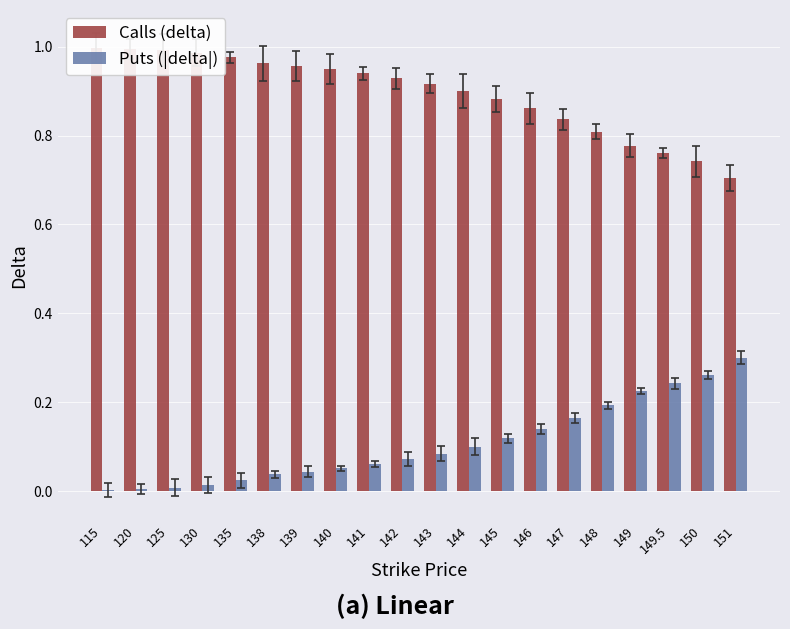

Reading right to left, transcribe all the data shown in this chart.

Calls (delta): 0.7	0.7	0.8	0.8	0.8	0.8	0.9	0.9	0.9	0.9	0.9	0.9	0.9	1.0	1.0	1.0	1.0	1.0	1.0	1.0
Puts (|delta|): 0.3	0.3	0.2	0.2	0.2	0.2	0.1	0.1	0.1	0.1	0.1	0.1	0.1	0.0	0.0	0.0	0.0	0.0	0.0	0.0